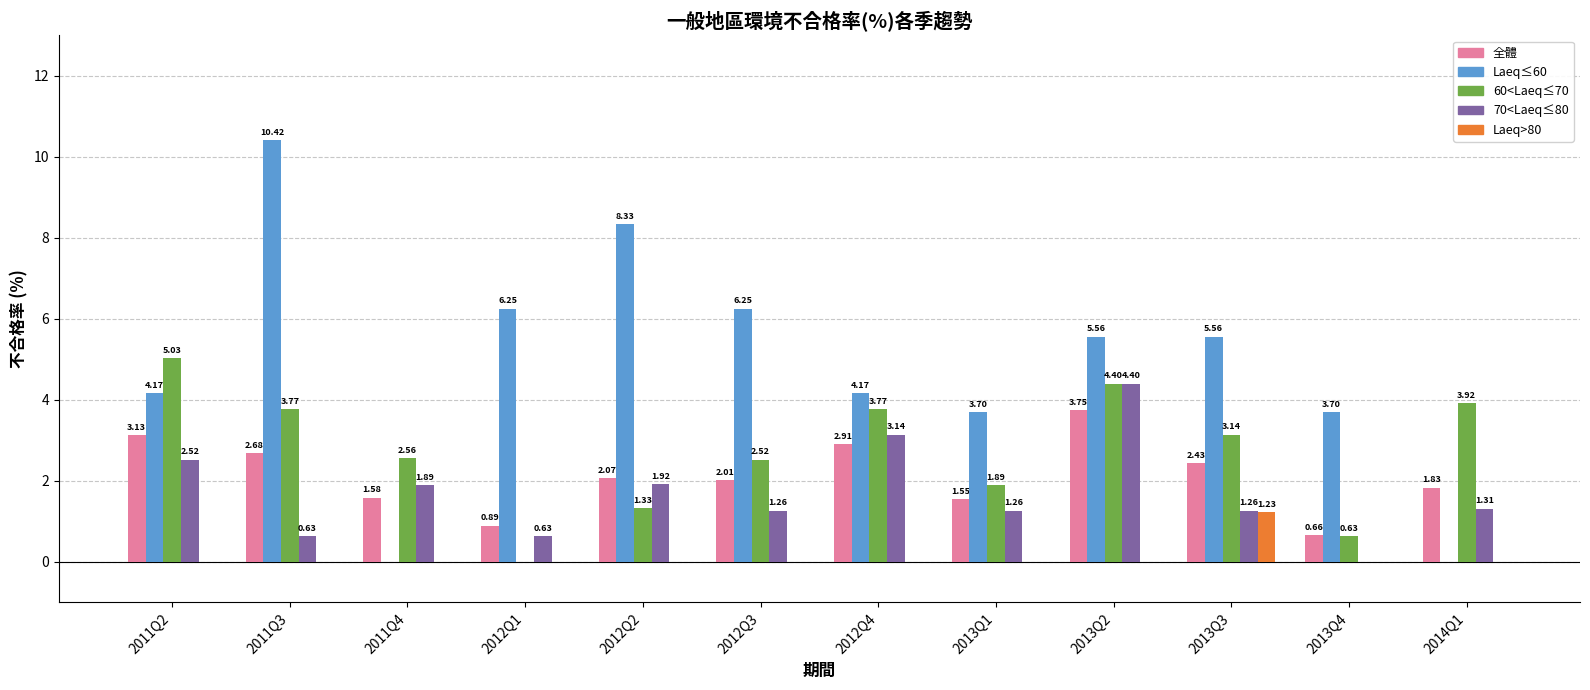

At which category is the sum across all series the highest?

2013Q2